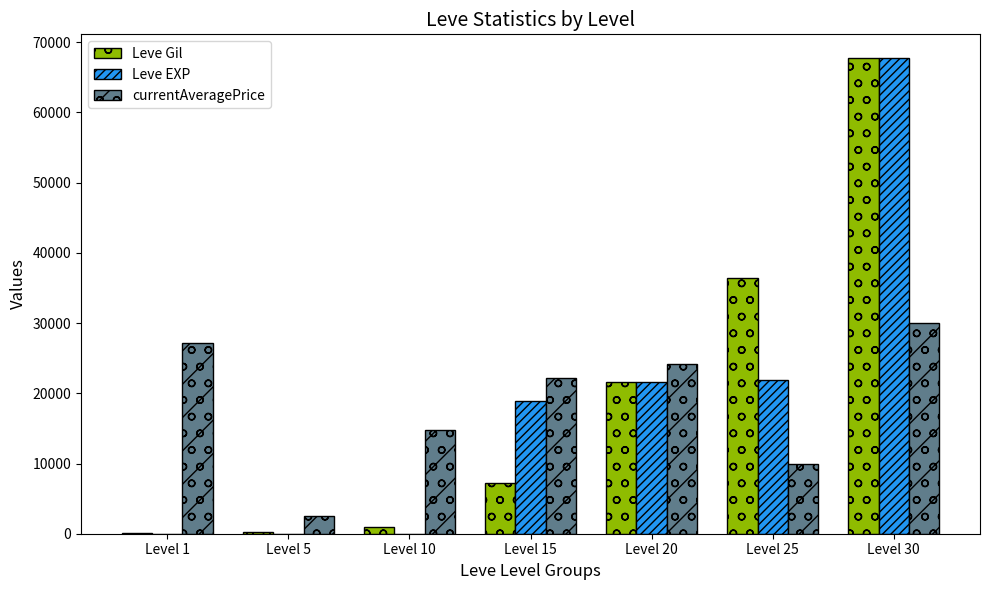

At which category is the sum across all series the highest?

Level 30